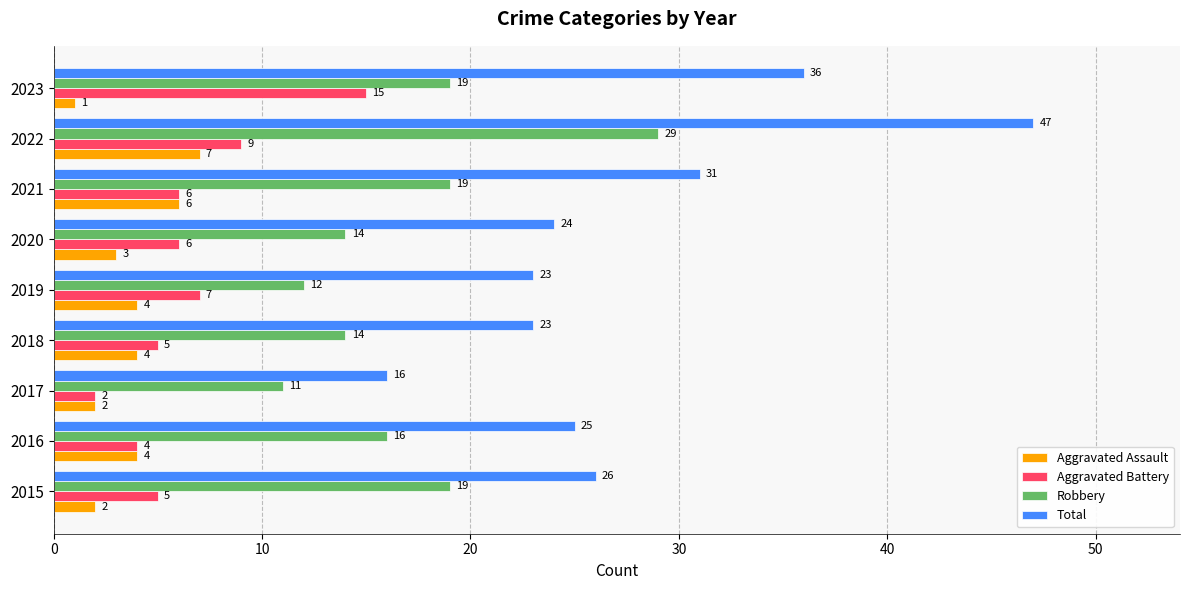

True or false: Aggravated Assault has a value of 2 at 2019.

False